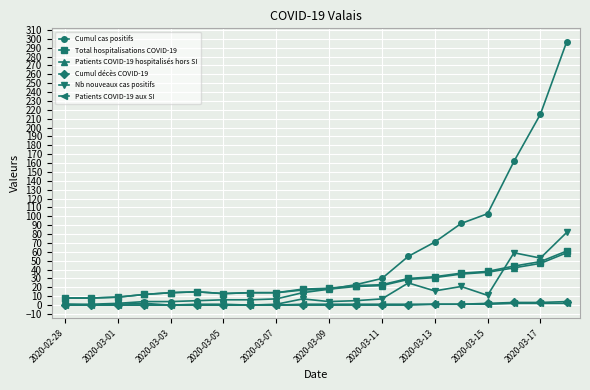

Does the chart have visible grid lines?

Yes